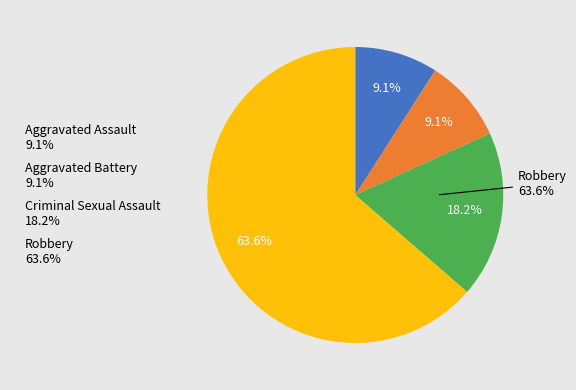

Which has a higher value, Criminal Sexual Assault or Robbery?

Robbery